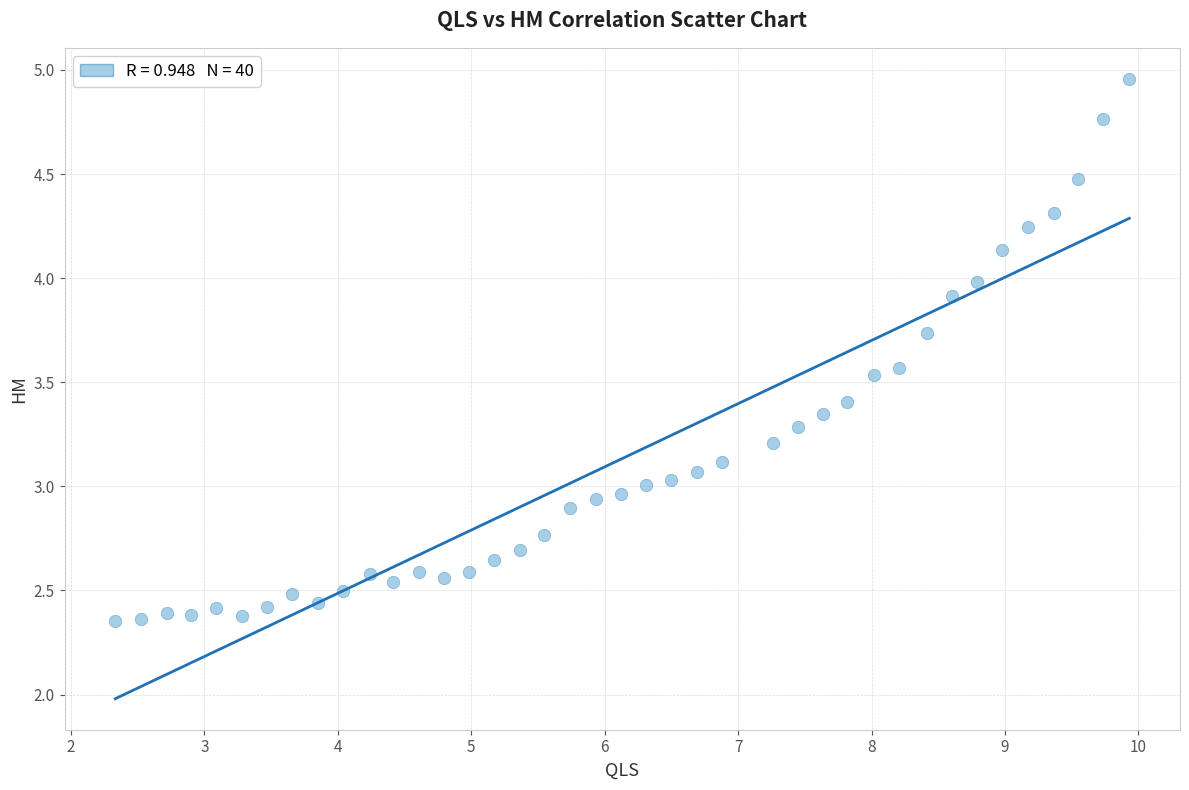

What is the range of X values (max minus min)?

7.6